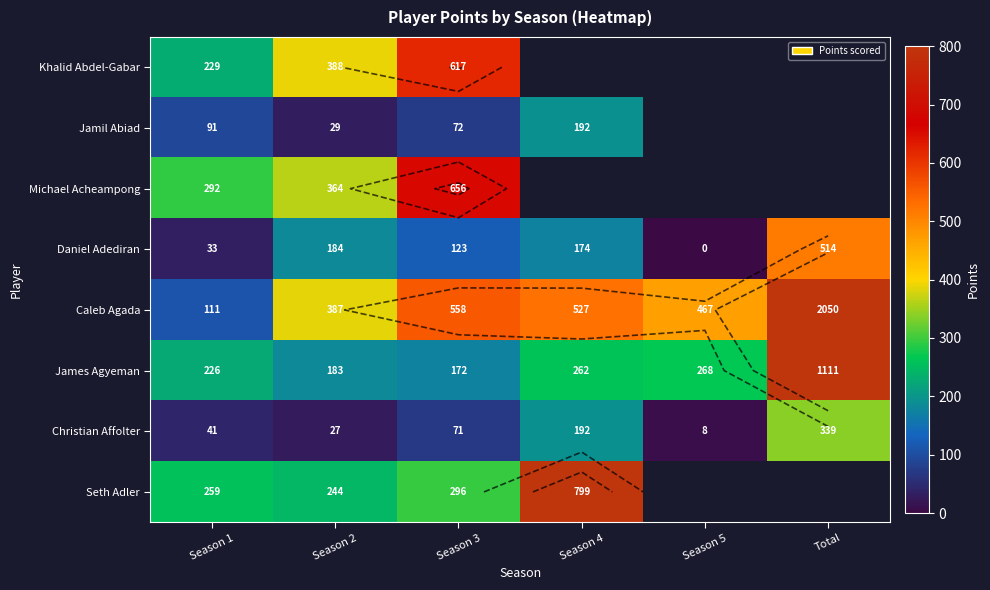

Where does the Caleb Agada series first go above 527?

Season 3